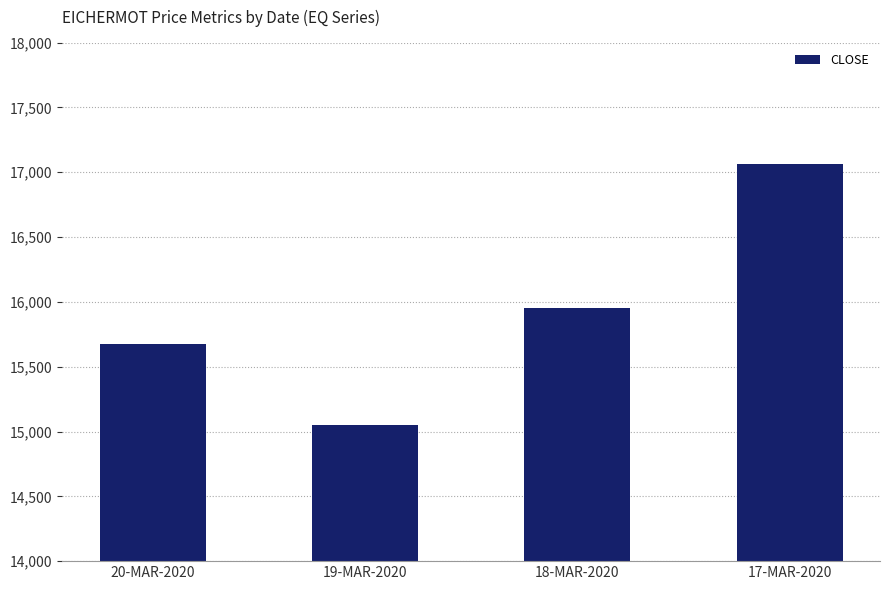

Which label corresponds to the smallest value in the chart?

19-MAR-2020